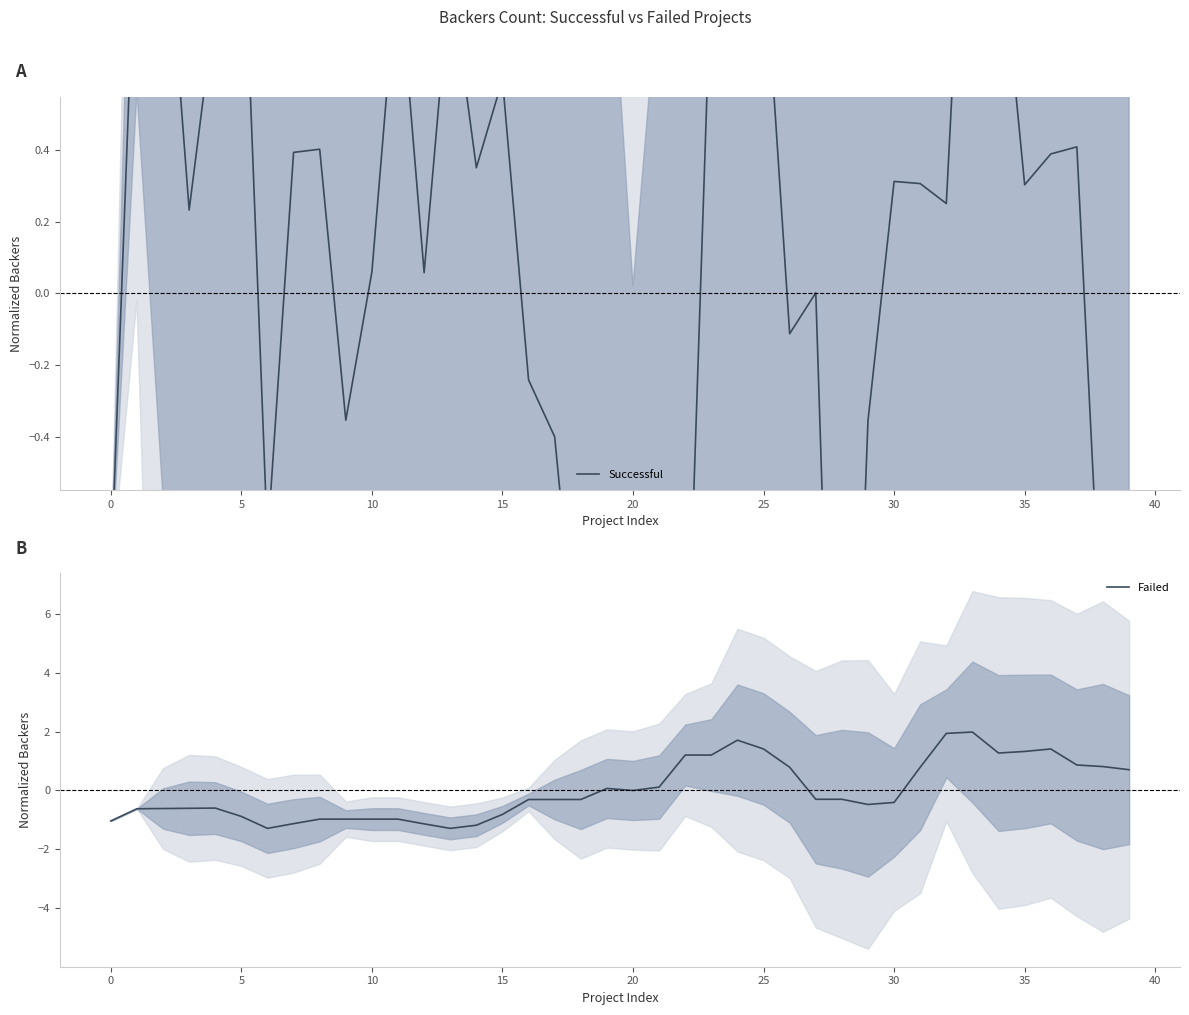

At which label does Failed reach its peak?

33